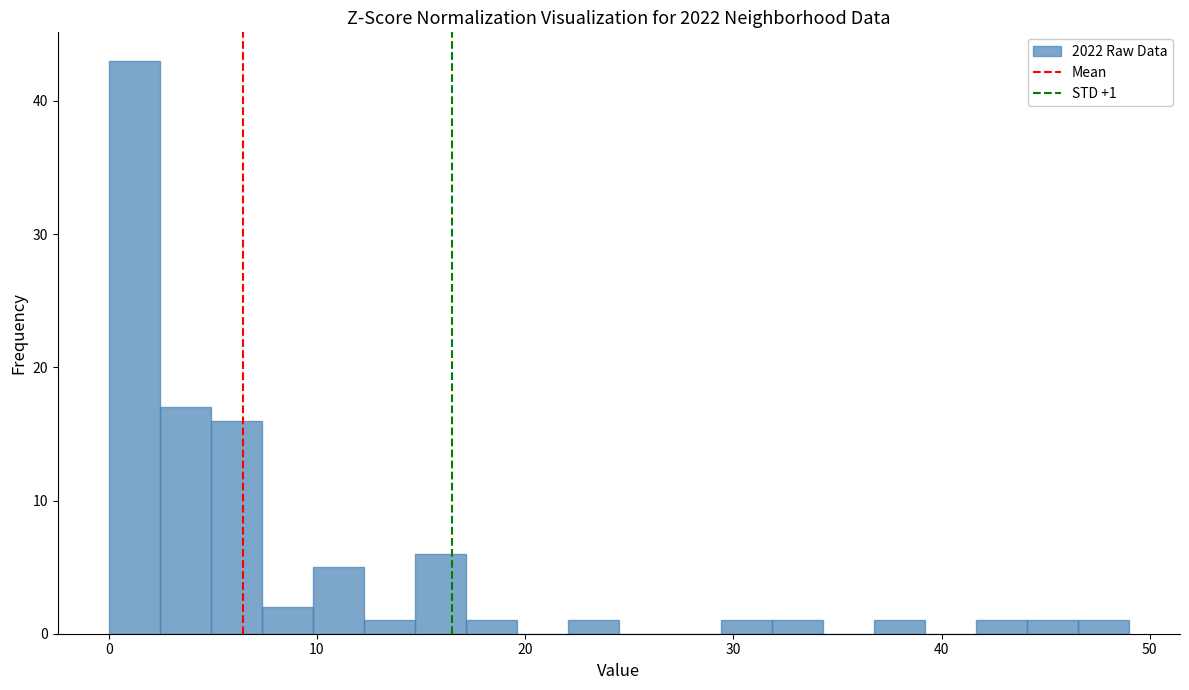

Read against the x-axis, roughly where is the centre of the tallest bar?

1